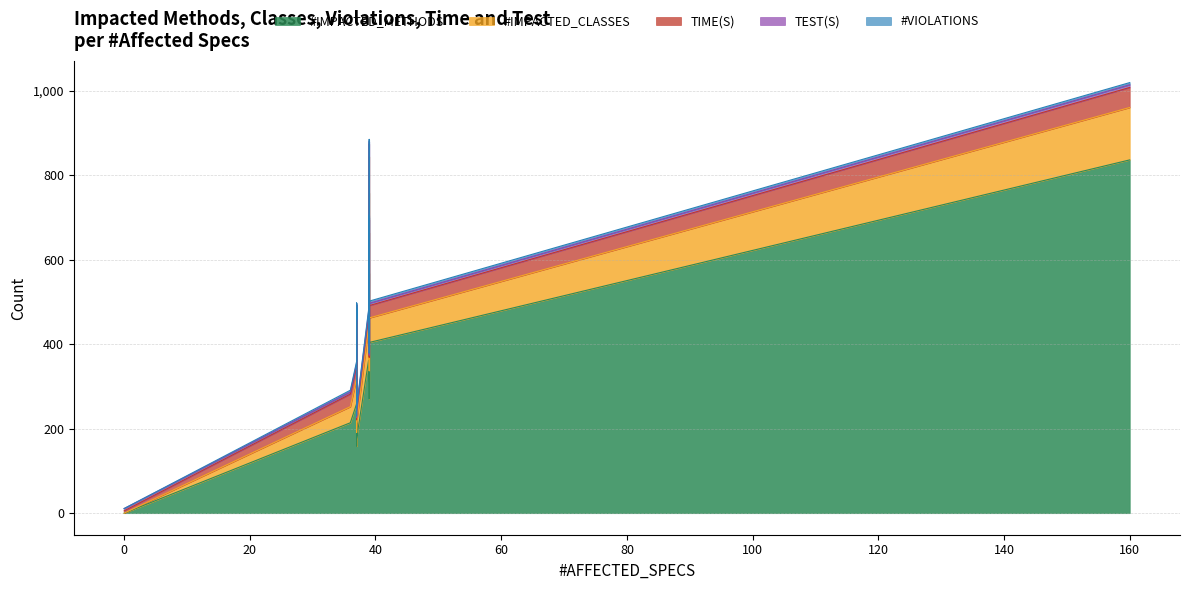

How many data points does each series have?

20